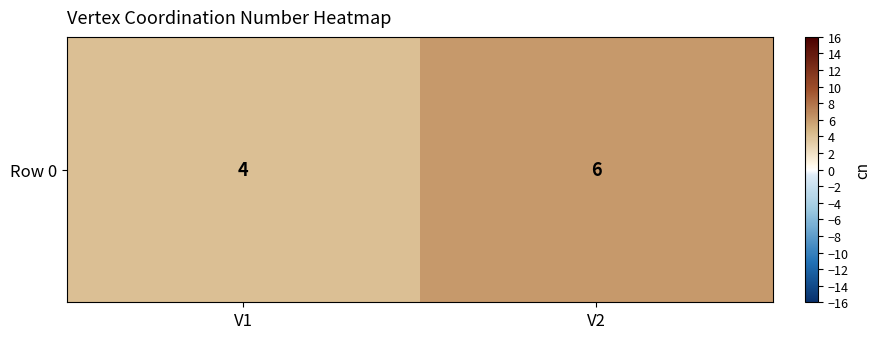

Rank the categories by value from lowest to highest.

V1, V2